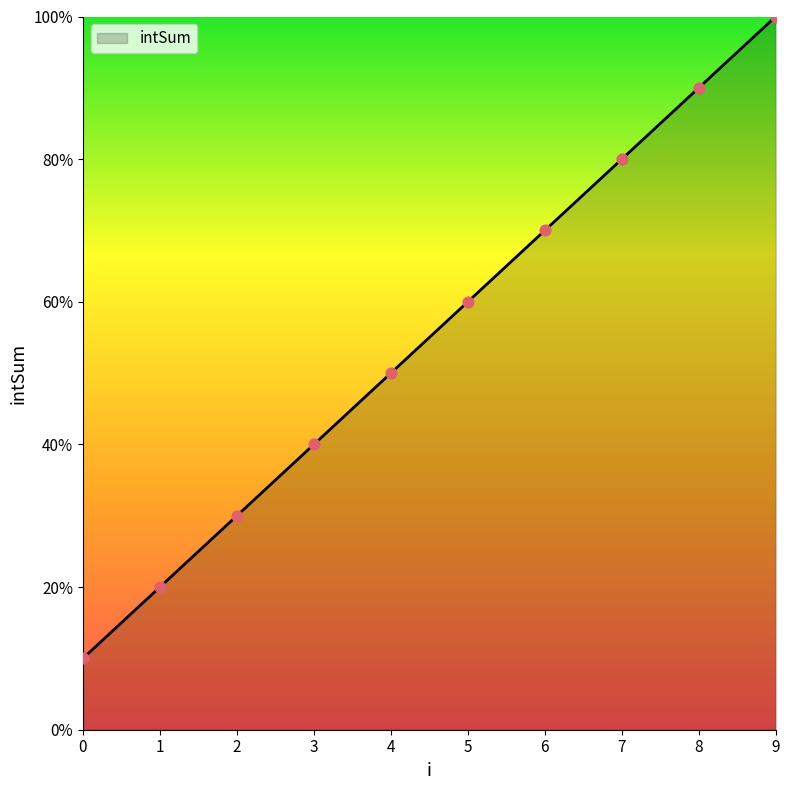

Between 7 and 8, which is larger?

8